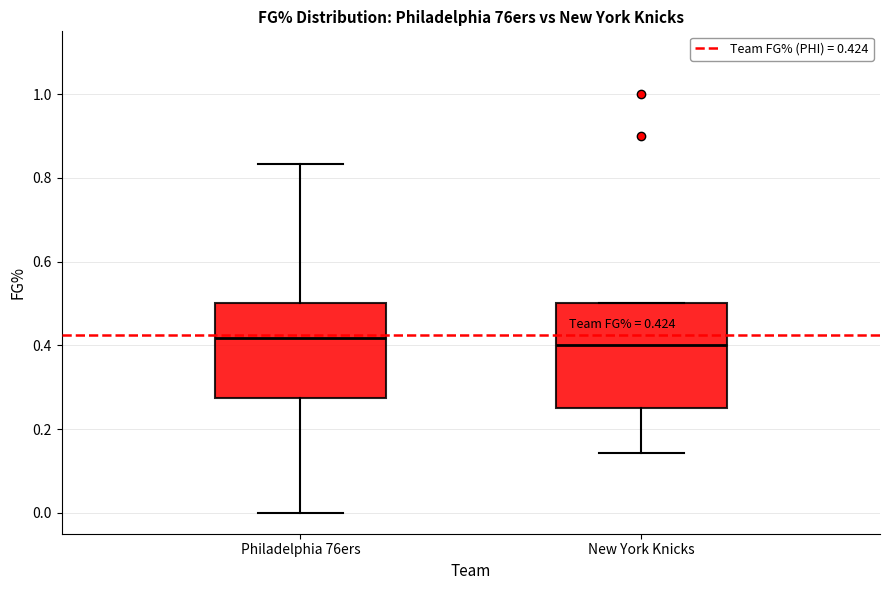

Which box is the tallest, from its lower edge to its upper edge?

New York Knicks